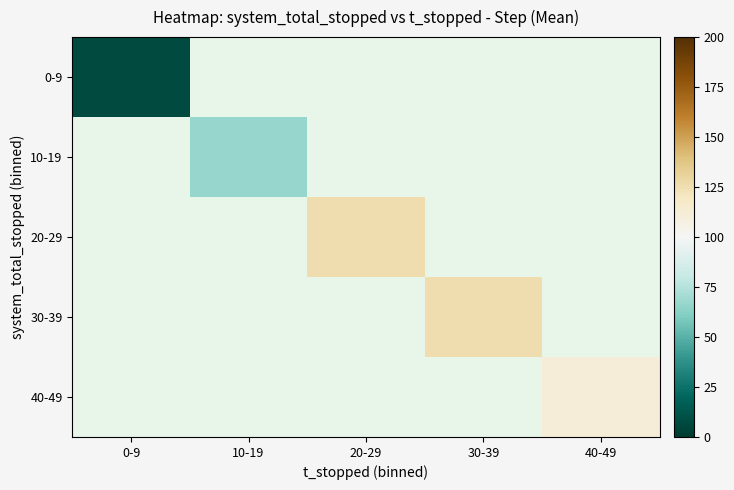

Rank the series by their average value, from lowest to highest.

0-9, 10-19, 20-29, 30-39, 40-49